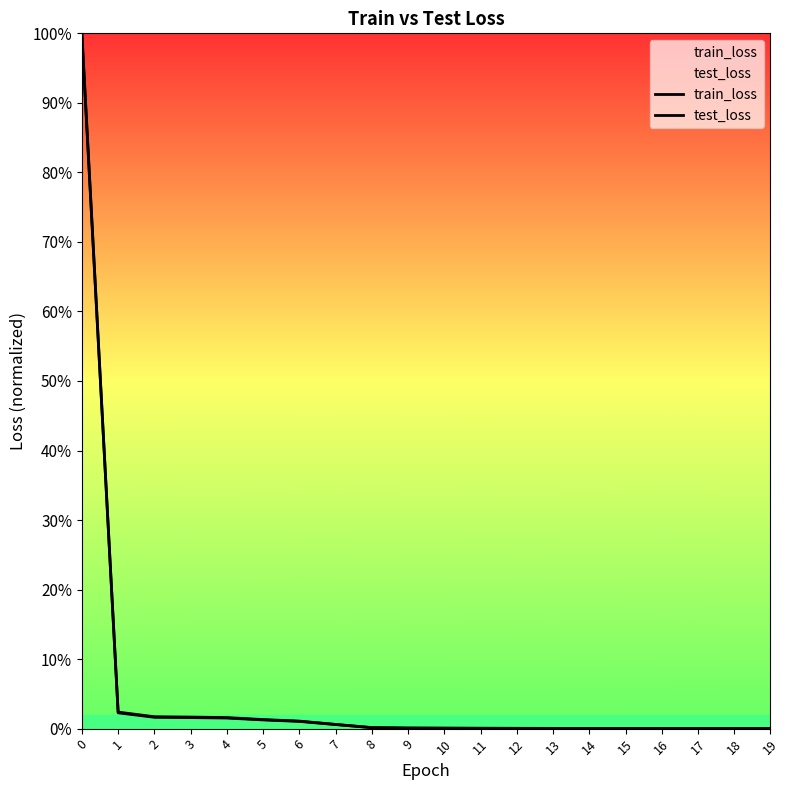

Does the chart have visible grid lines?

No